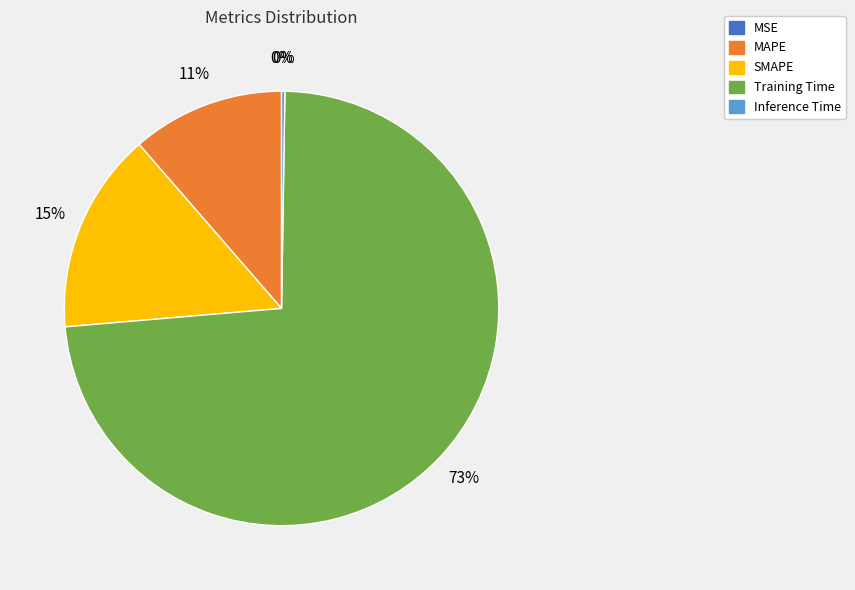

To the nearest percent, what percentage of the pie is SMAPE?

15%